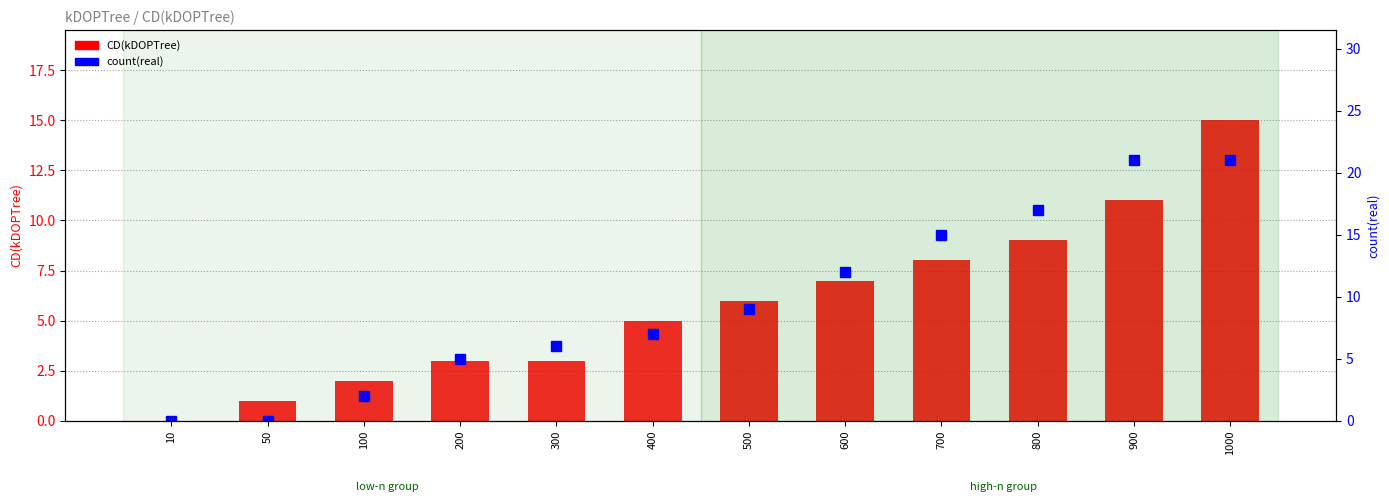

What is the difference between the CD(kDOPTree) values at 300 and 100?

1